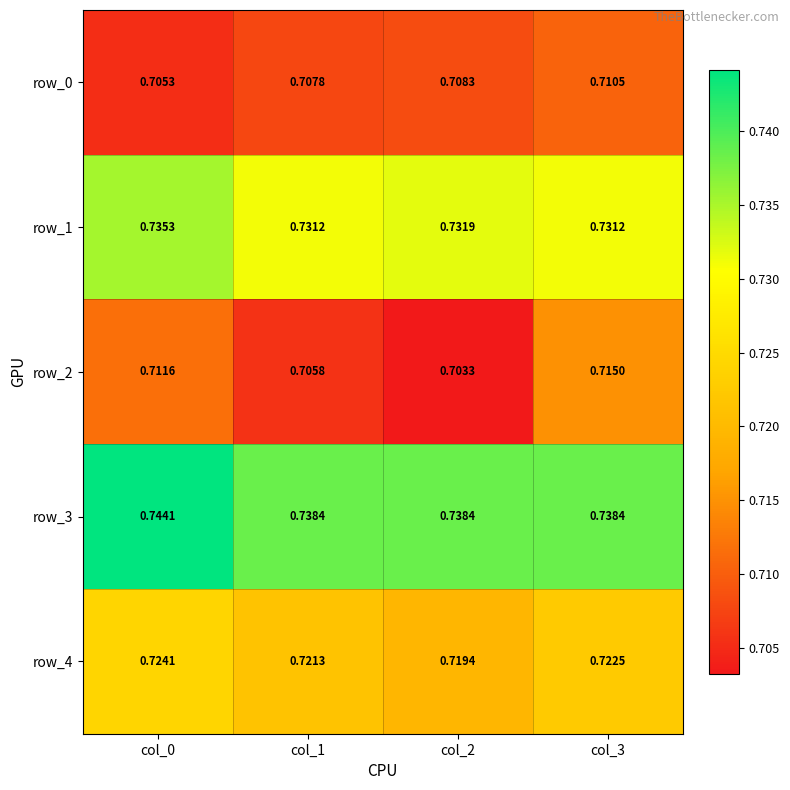

Between col_0 and col_2, which series saw the biggest shift?

row_2